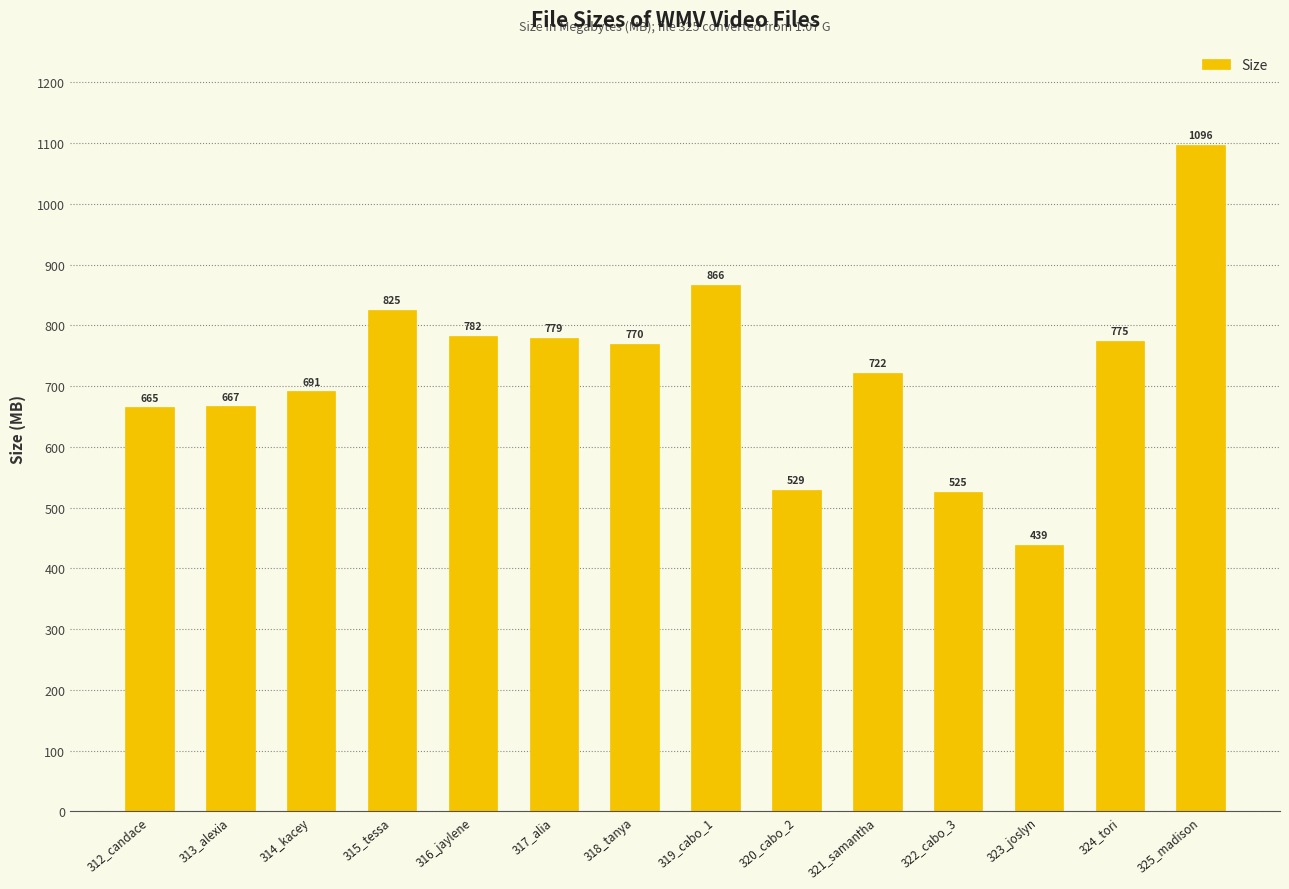

What is the ratio of the value at 312_candace to the value at 319_cabo_1?

0.8